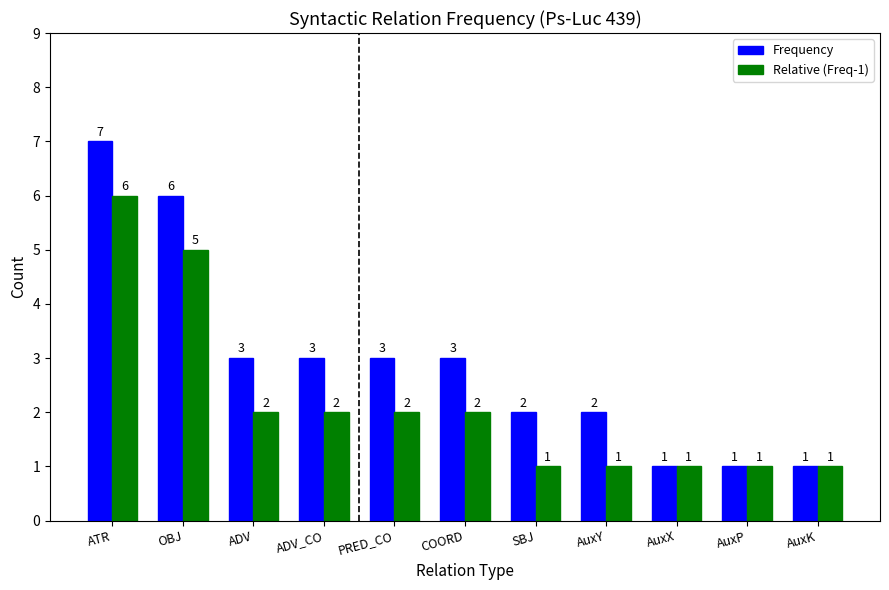

At which category is the sum across all series the highest?

ATR